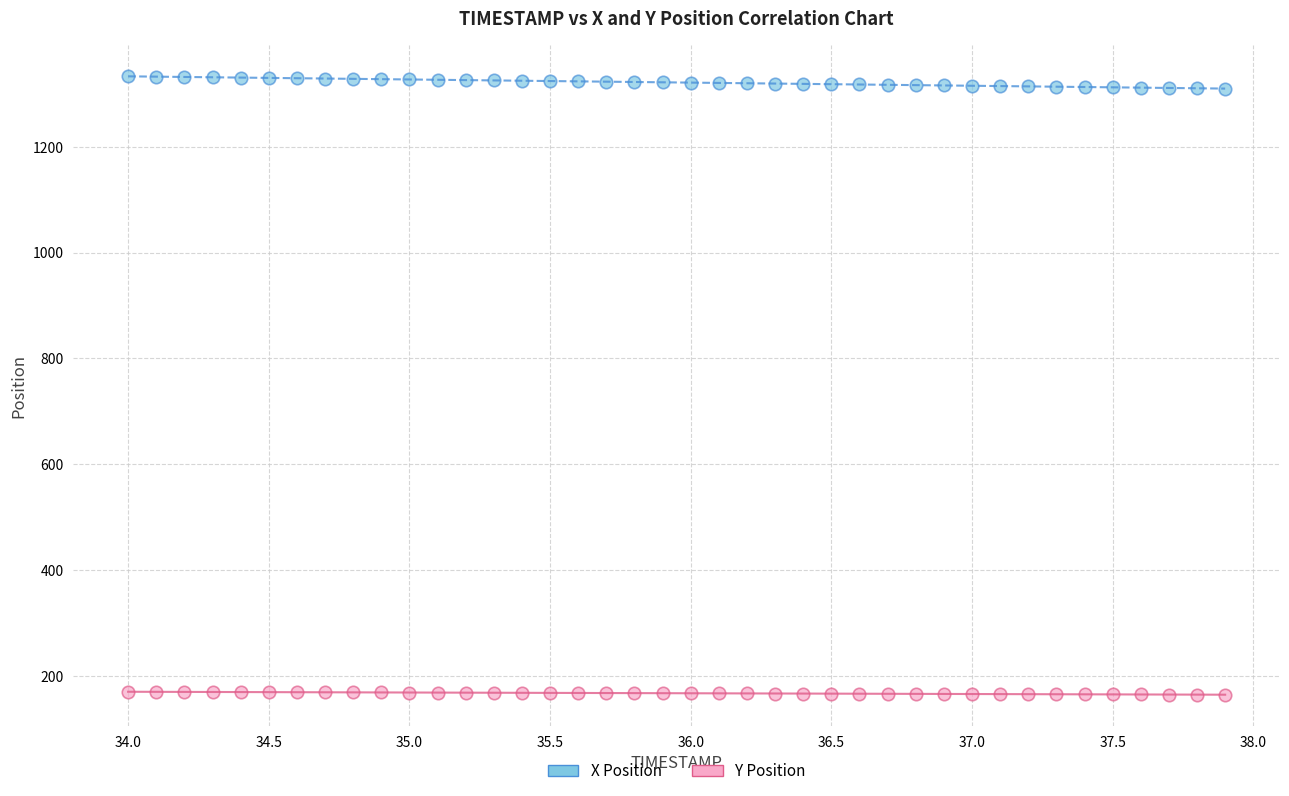

Which series reaches the minimum Y coordinate?

Y Position